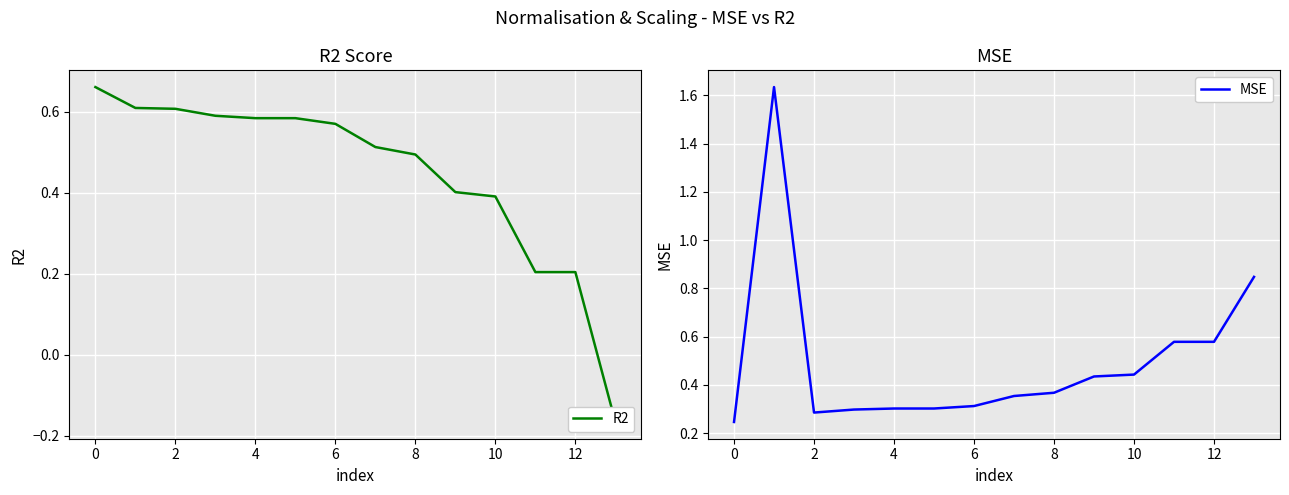

True or false: MSE has a value of 0.3 at 10.

False